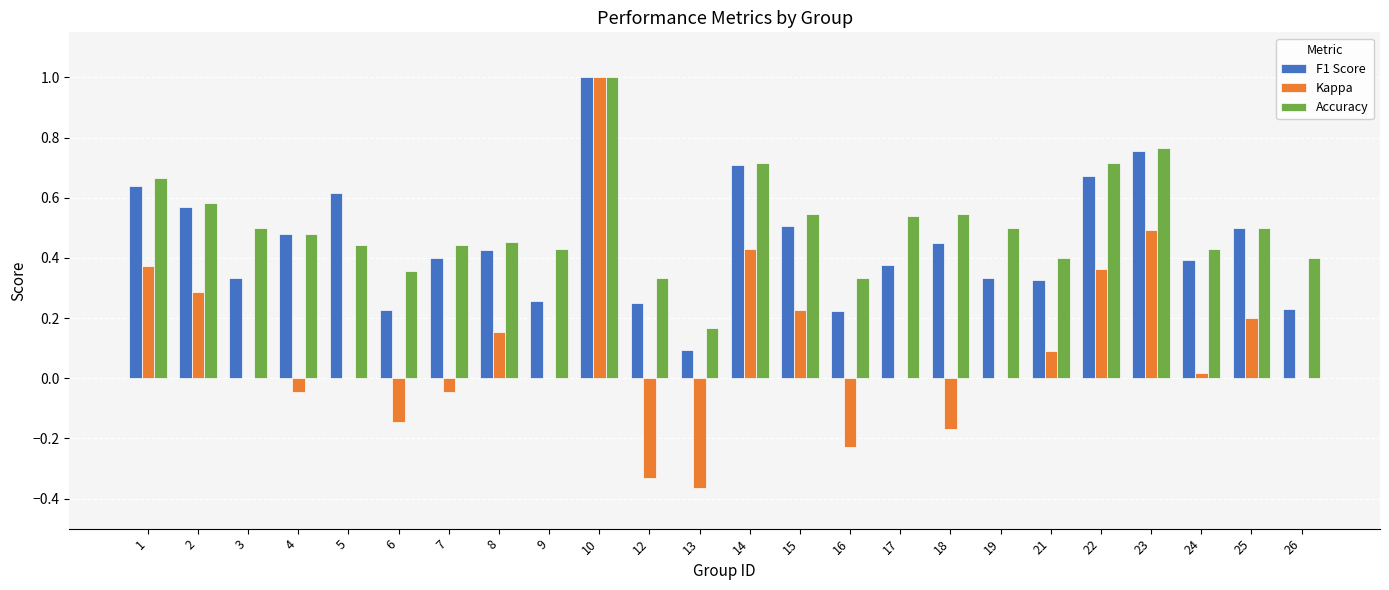

What is the sum of all Accuracy values?

12.2